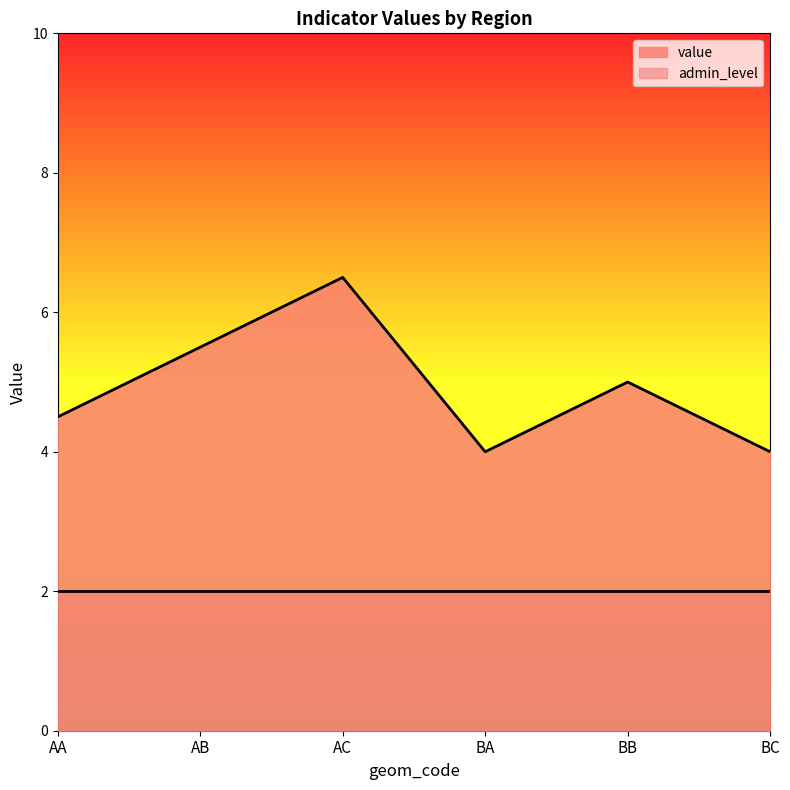

Rank the categories by value from highest to lowest.

AC, AB, BB, AA, BA, BC